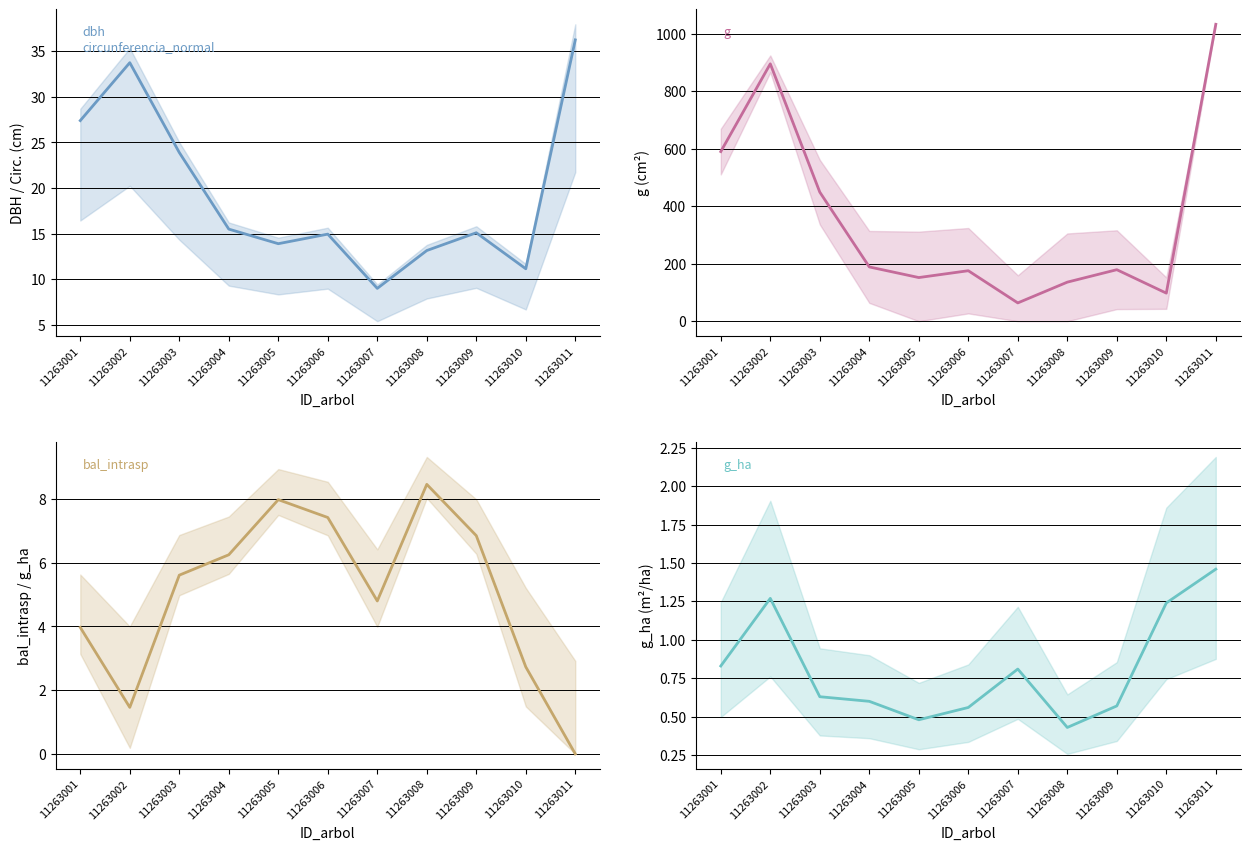

At how many categories does at least one series exceed 1027?

1